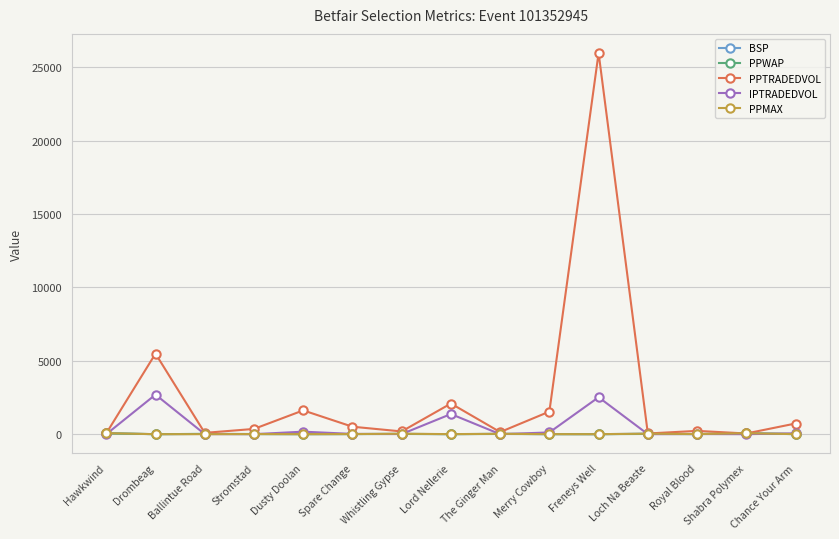

Which series has the largest range (max minus min)?

PPTRADEDVOL